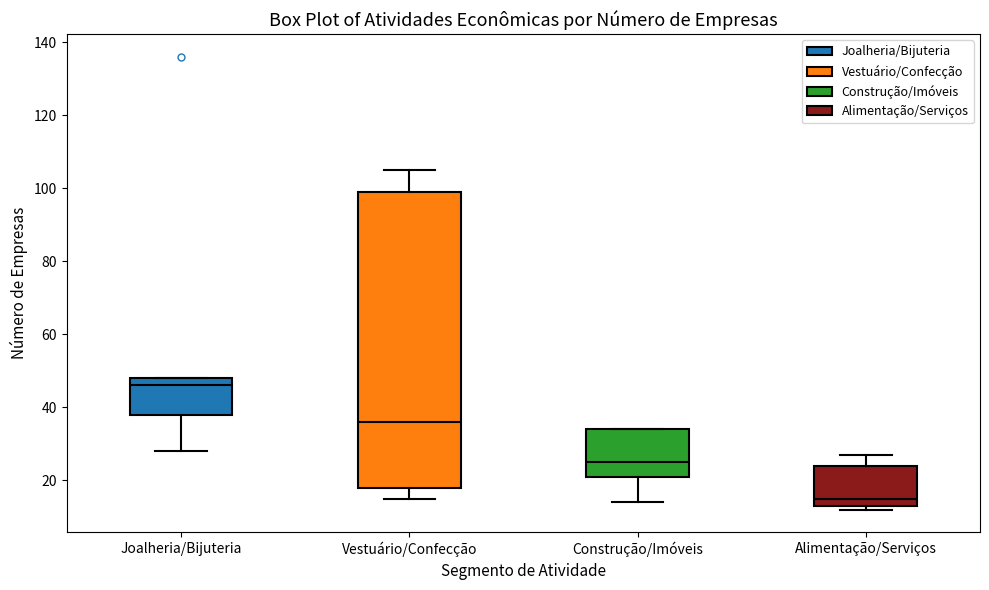

Reading left to right, transcribe this box plot: for each box, give where its median line is, the range the box spans, and where its two whiskers end, as read against the y-axis. The values are not printed on the chart, so give them approximately, as read against the axis.

Joalheria/Bijuteria: median 46, box 38 to 48, whiskers 28 to 48
Vestuário/Confecção: median 36, box 18 to 100, whiskers 16 to 106
Construção/Imóveis: median 26, box 22 to 34, whiskers 14 to 34
Alimentação/Serviços: median 16, box 14 to 24, whiskers 12 to 28